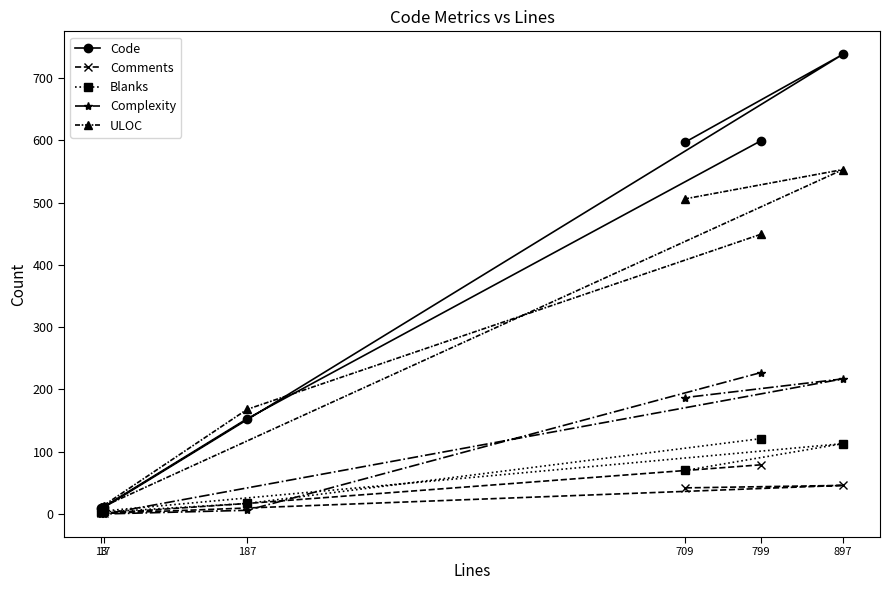

True or false: Code and Blanks cross at least once.

False